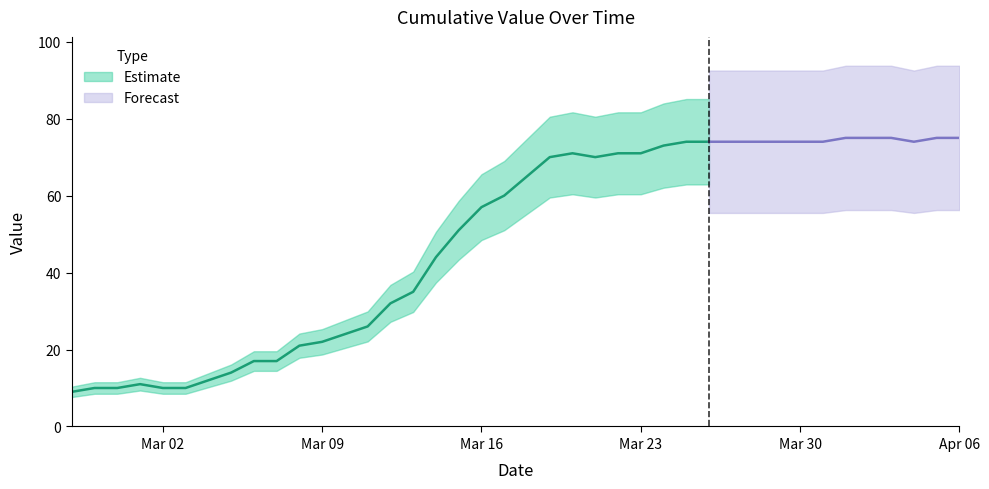

What is the greatest value displayed?

75